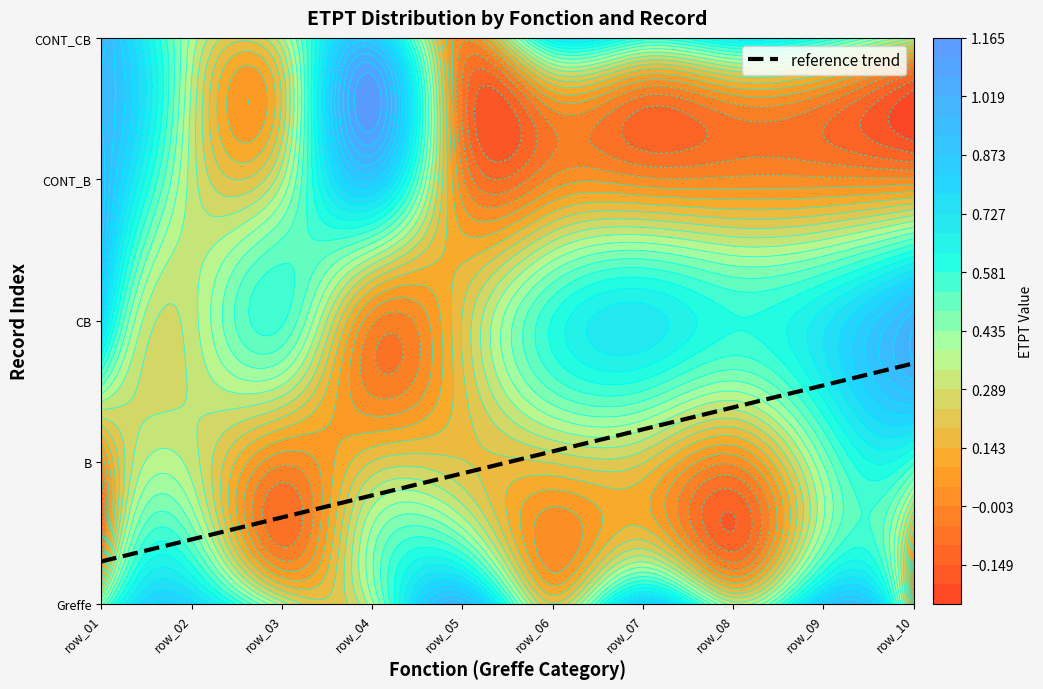

Where is Greffe nearest to the value 0?

row_10